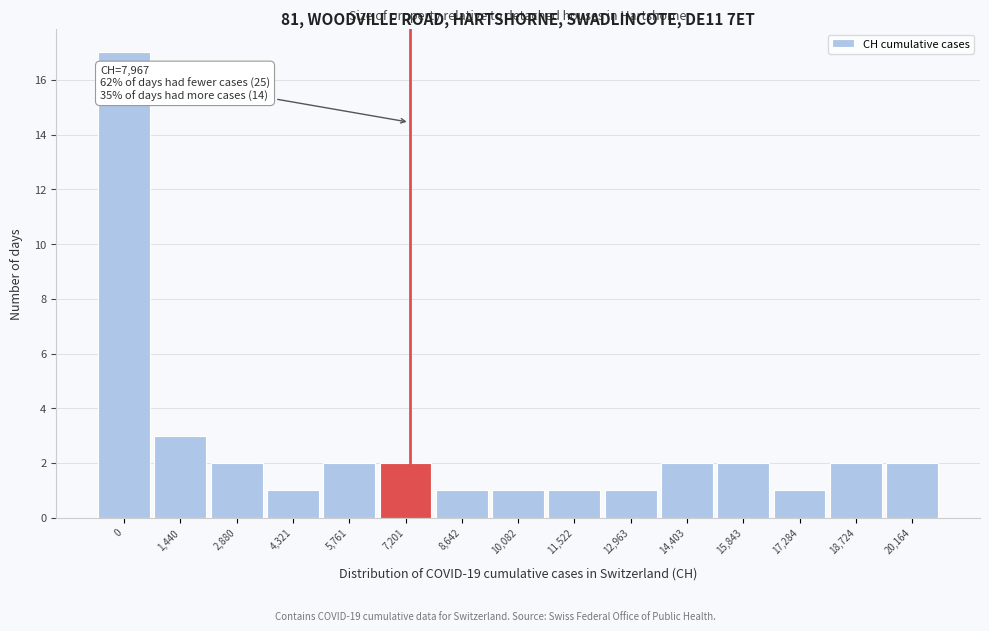

Reading left to right, extract all data points from this chart.

0=17	1,440=3	2,880=2	4,321=1	5,761=2	7,201=2	8,642=1	10,082=1	11,522=1	12,963=1	14,403=2	15,843=2	17,284=1	18,724=2	20,164=2